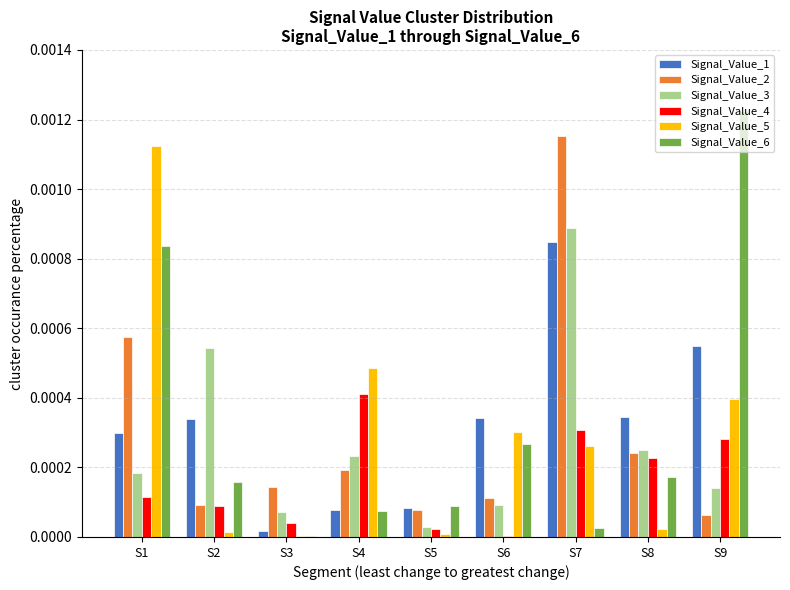

Is the value of Signal_Value_3 at S4 greater than the value of Signal_Value_1 at S4?

Yes